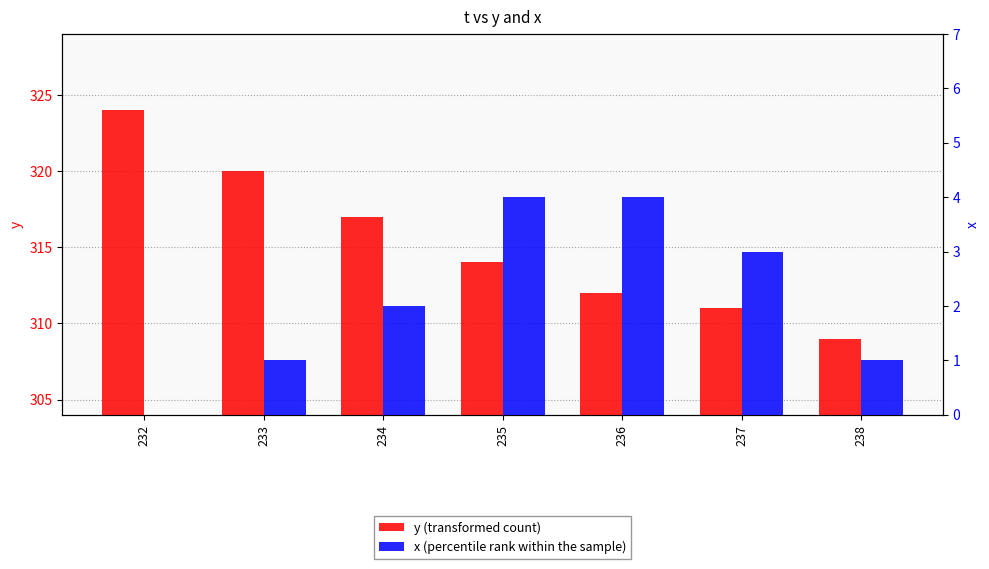

List the labels in order of y (transformed count) value, smallest first.

238, 237, 236, 235, 234, 233, 232